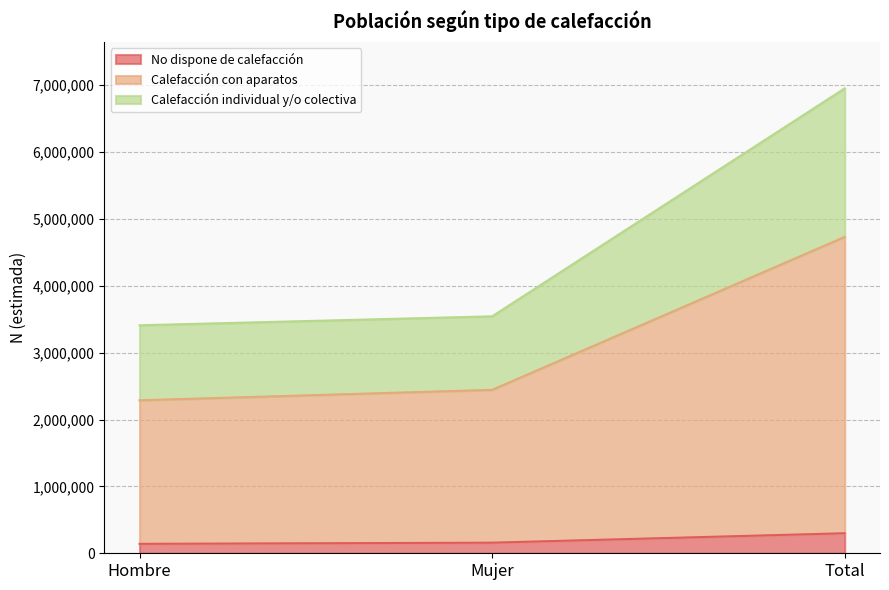

What is the total value across all series at Mujer?

3542722